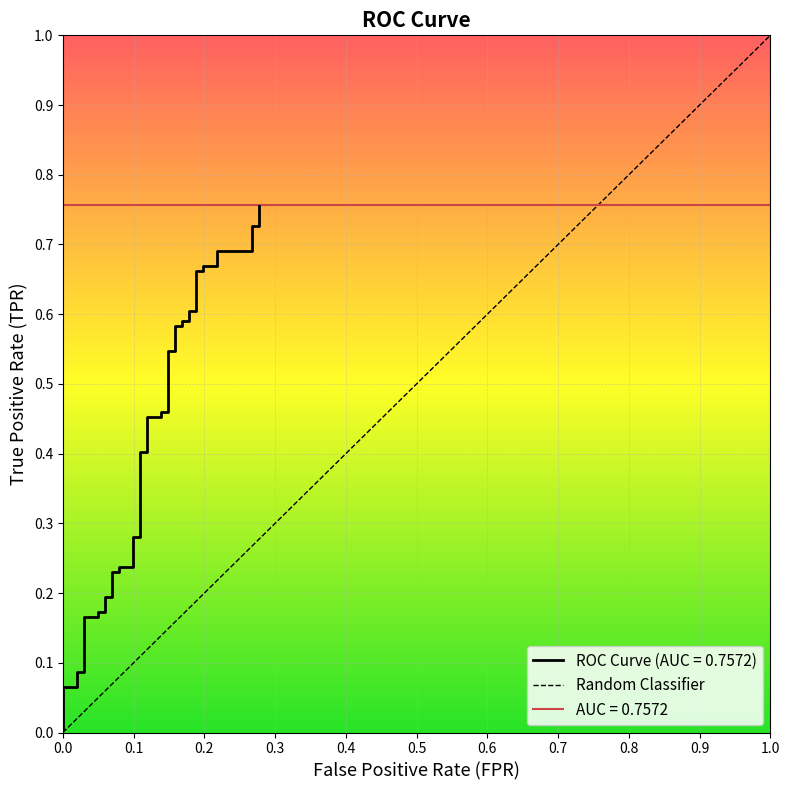

Which label corresponds to the smallest value in the chart?

fpr